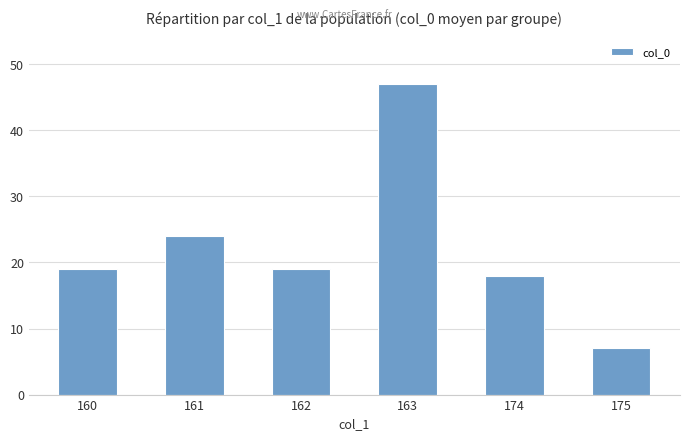

What is the difference between the values at 163 and 175?

40